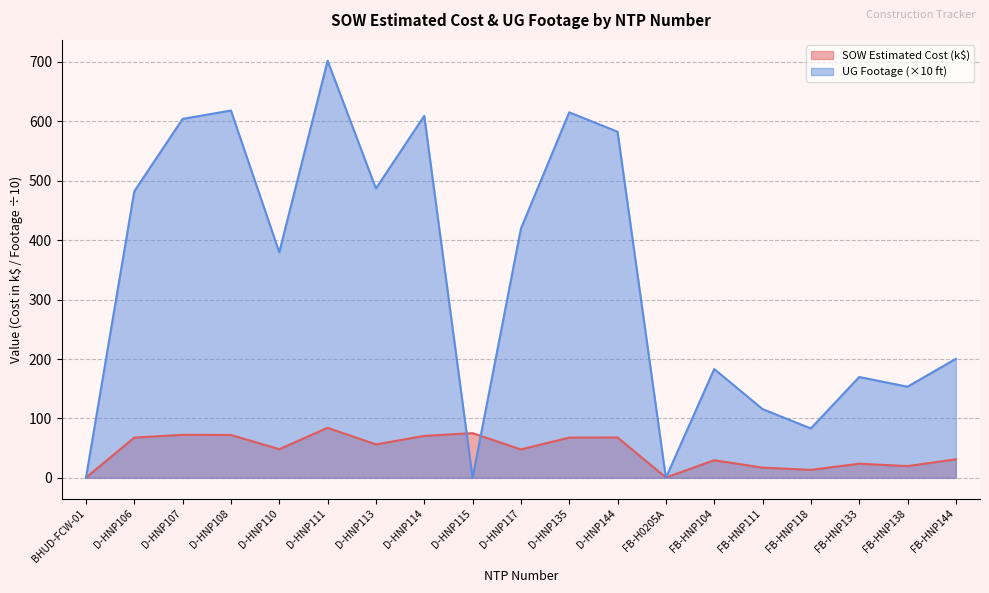

Where is SOW Estimated Cost (thousands) nearest to the value 42?

D-HNP117